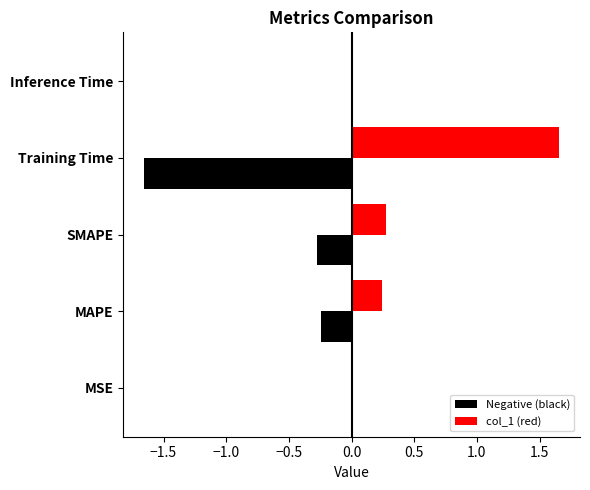

Which series has the largest total across all categories?

col_1 (red)